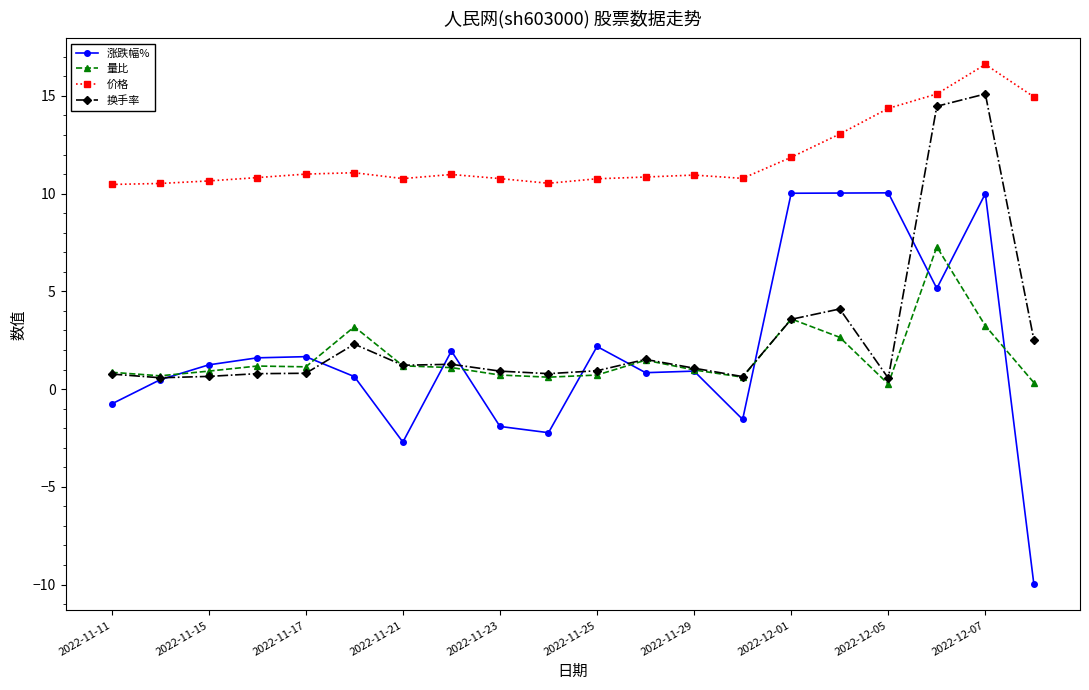

How many distinct data groups are displayed?

4